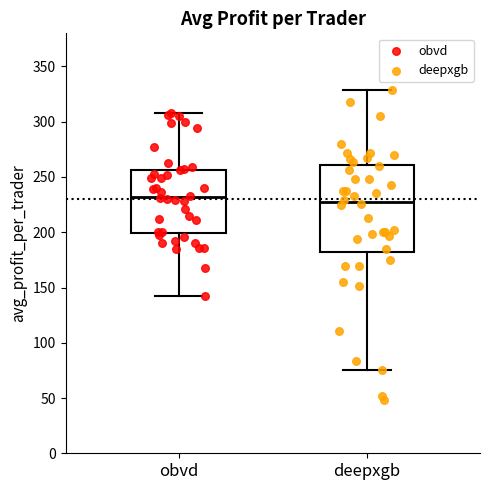

Which box is the tallest, from its lower edge to its upper edge?

deepxgb